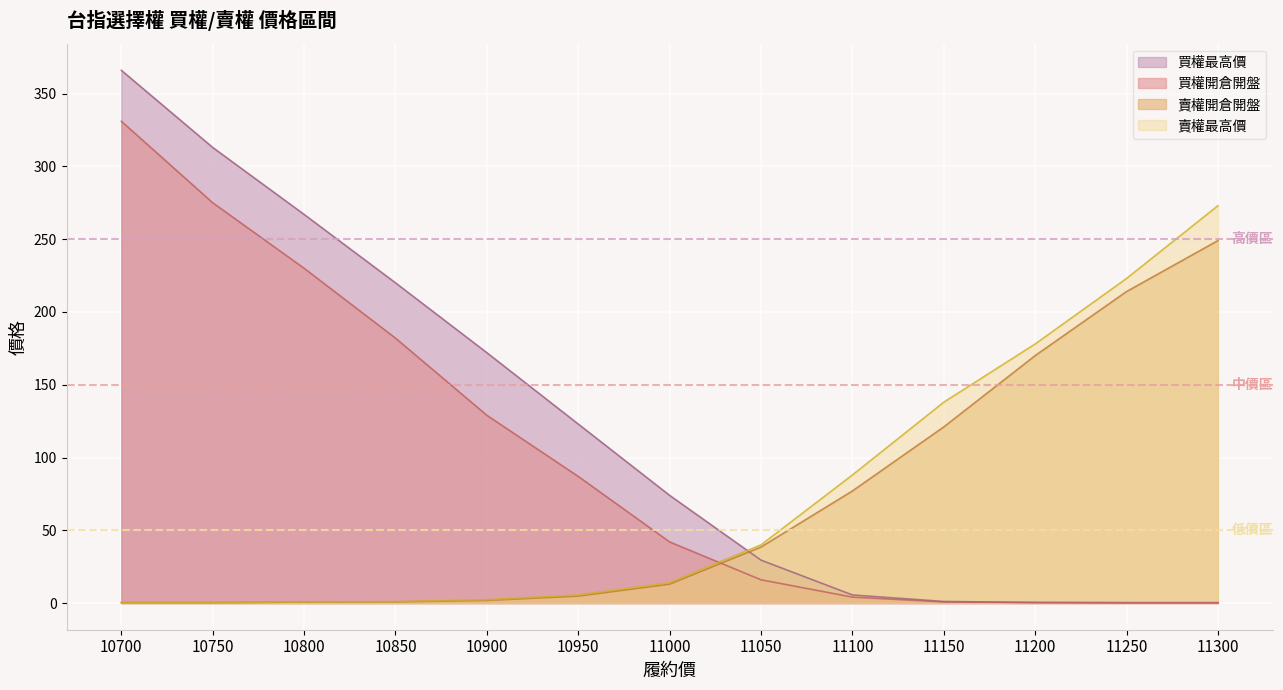

What is the sum of the 買權最高價 values at 10950 and 10750?

436.0